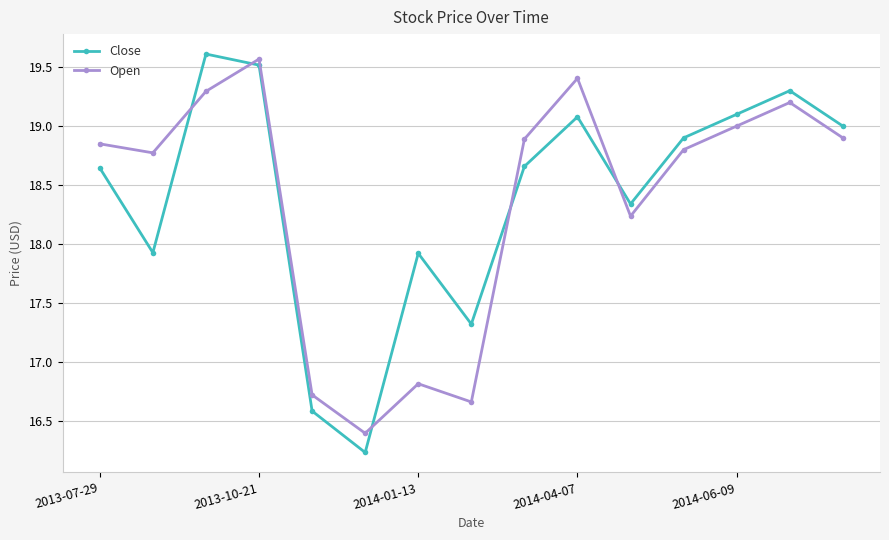

Which series has the largest range (max minus min)?

Close